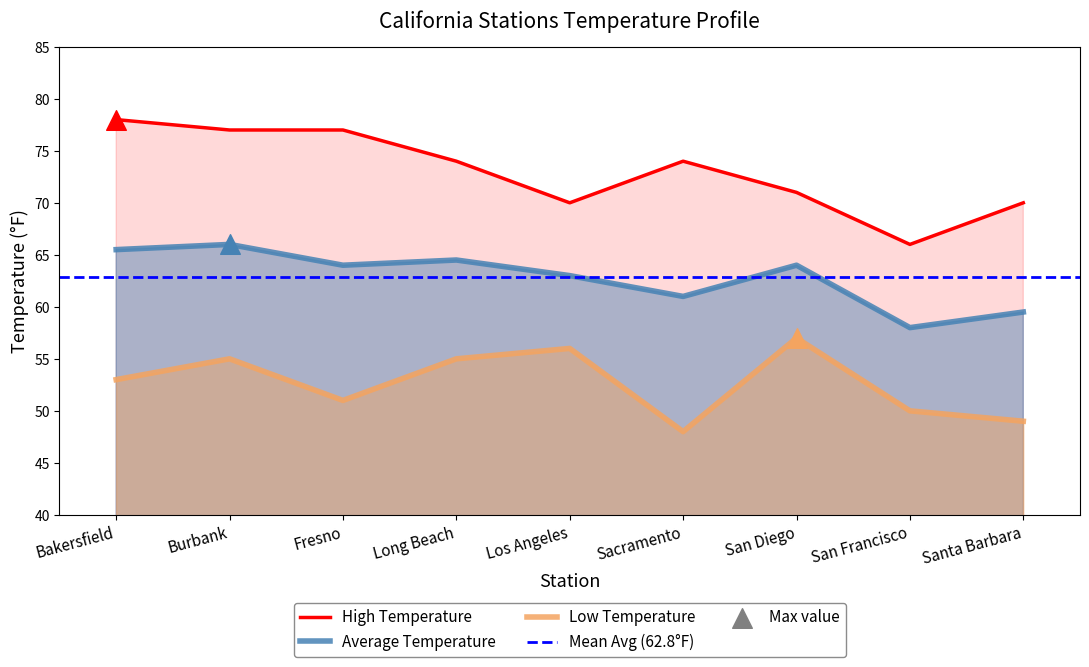

At how many categories does at least one series exceed 57?

9